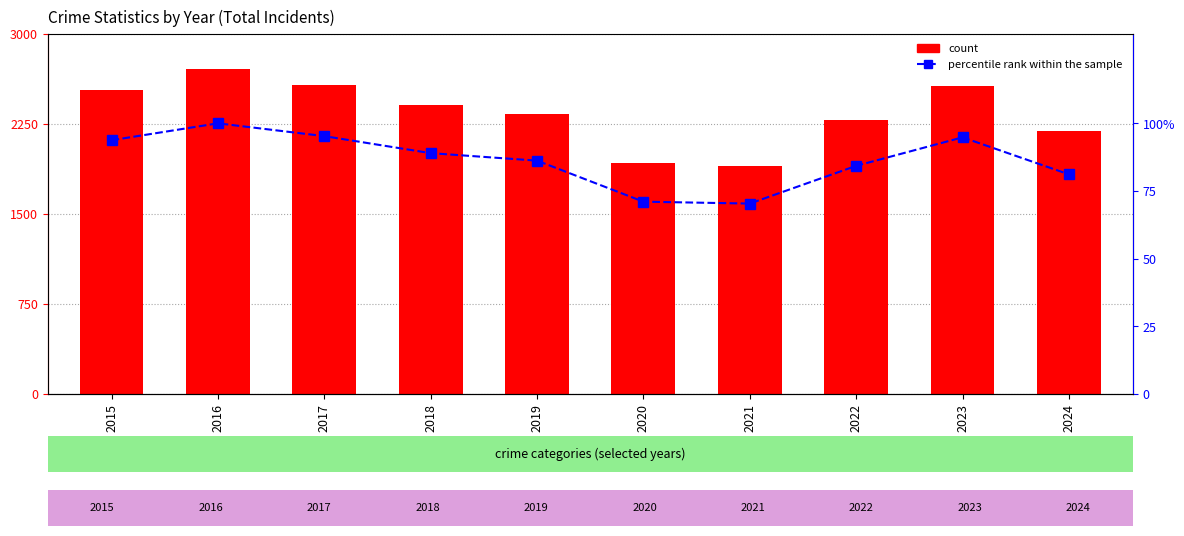

Where is percentile rank within the sample nearest to the value 85?

2022